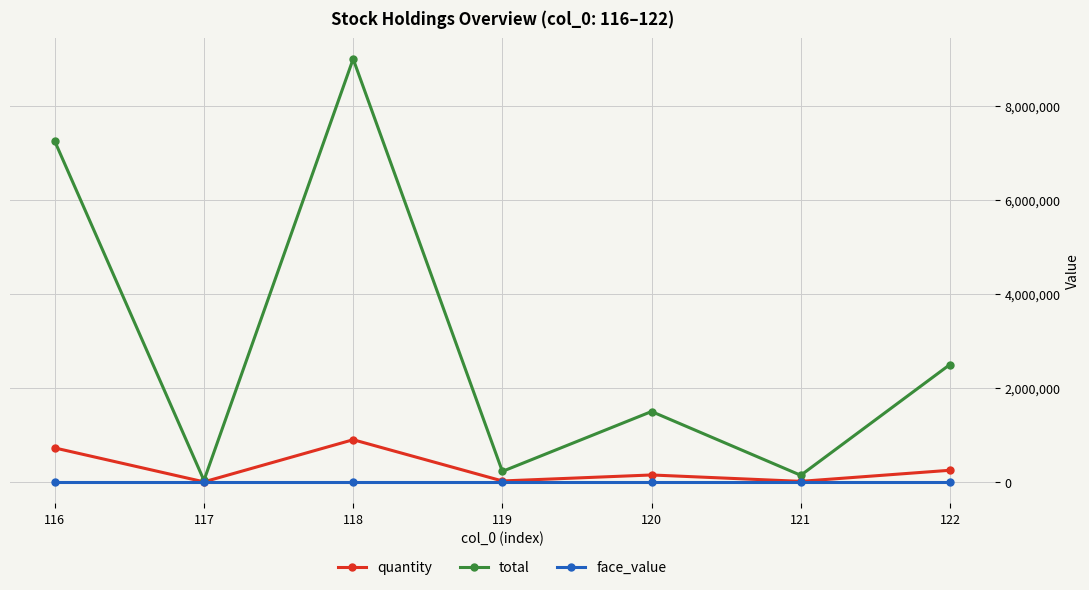

The value of total at 120 is 1500000. True or false?

True